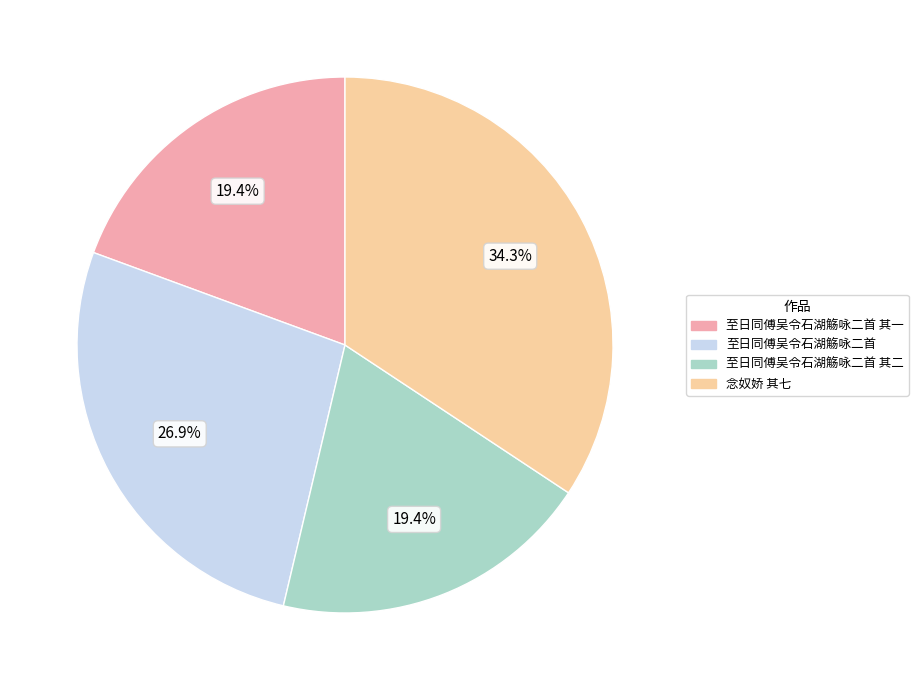

Is there any slice that represents more than half of the pie?

No